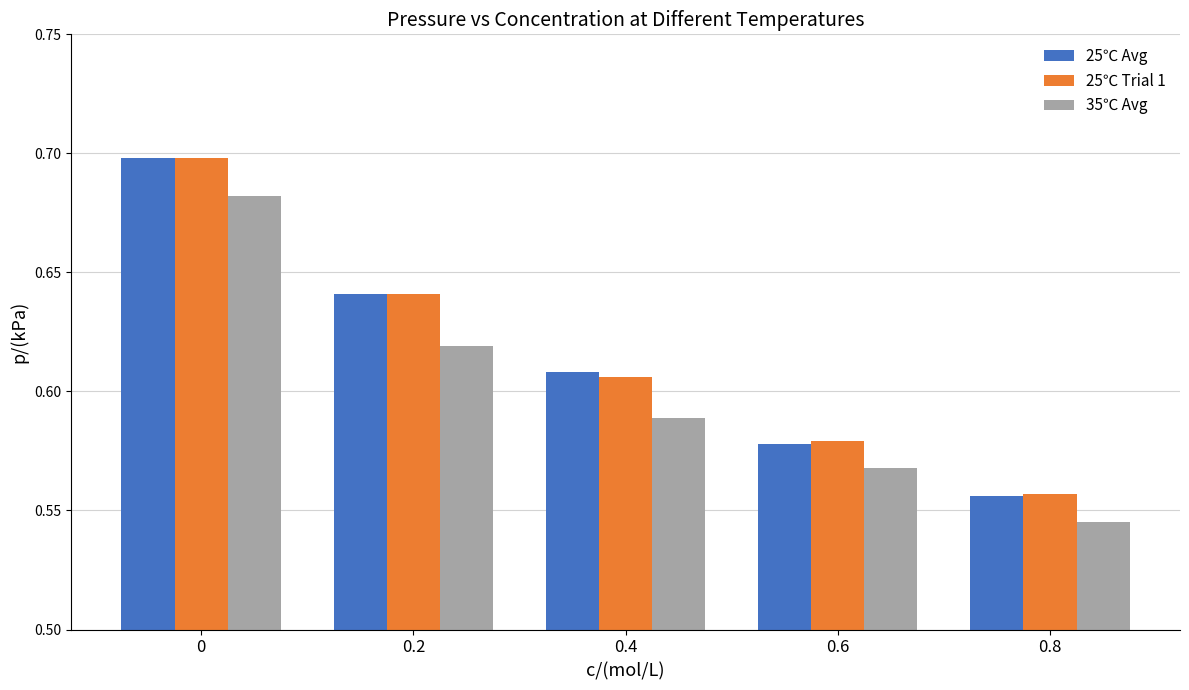

List the labels in order of 25℃ Trial 1 value, smallest first.

0.8, 0.6, 0.4, 0.2, 0